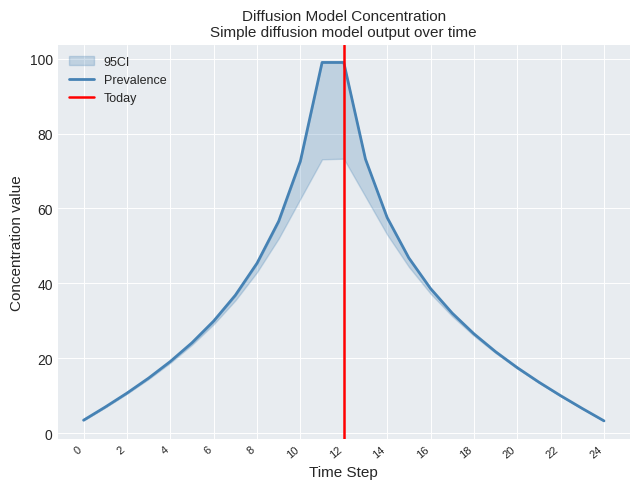

Between 10 and 9, which is larger?

10